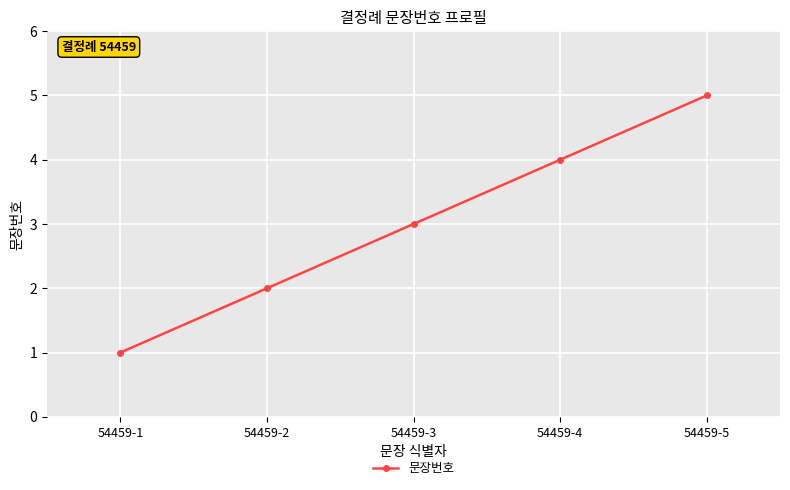

The chart shows a value of 5 at 54459-5. True or false?

True